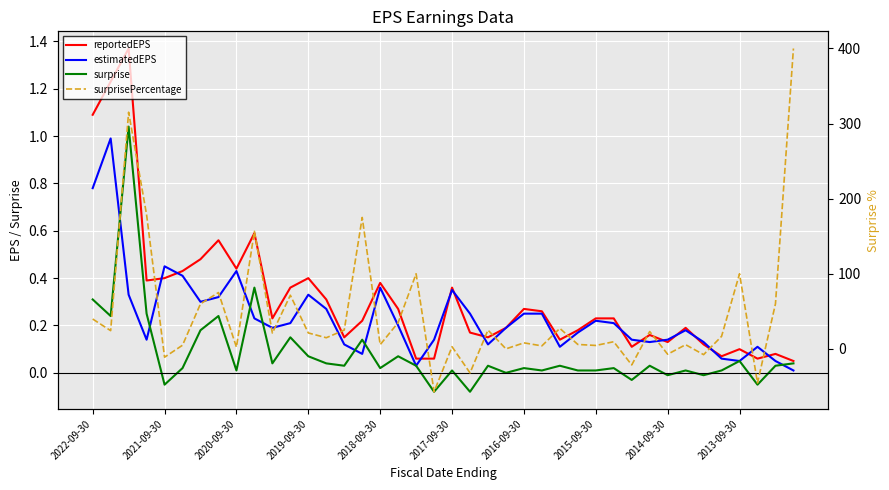

True or false: estimatedEPS has more than 2 points higher than both neighbors.

True